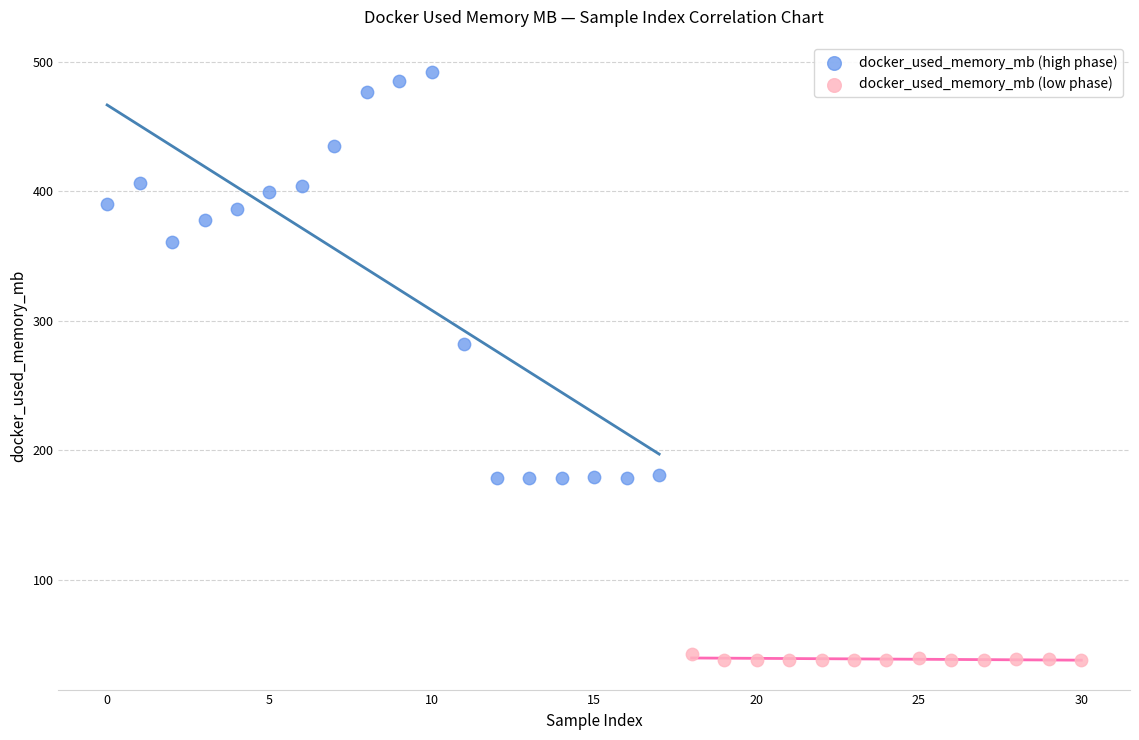

Which series has the widest spread of Y values?

docker_used_memory_mb (high phase)